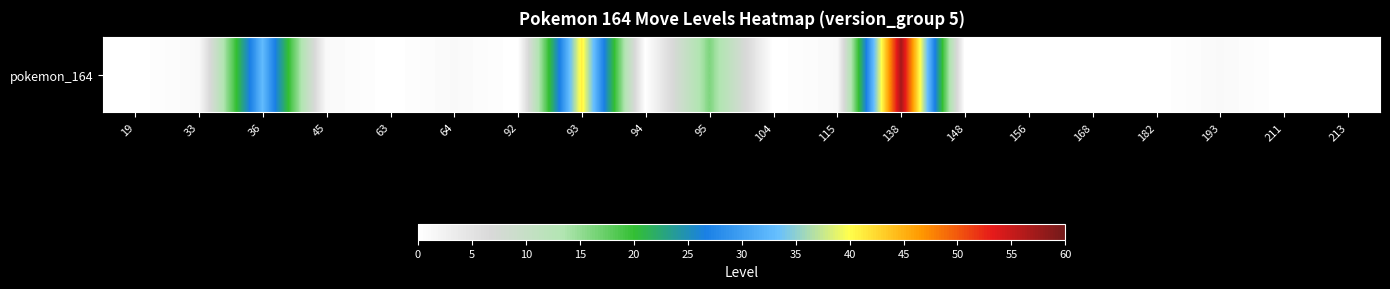

How many values exceed 0?

9